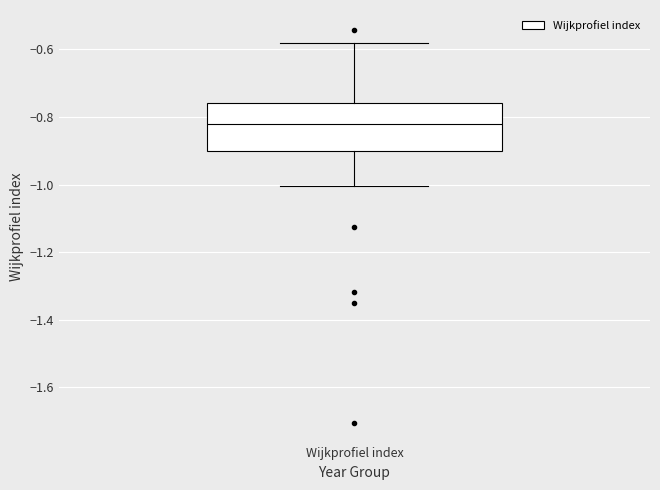

Where does the lower whisker of the box for Wijkprofiel index end on the y-axis? The values are not printed on the chart, so give them approximately, as read against the axis.

-1.00